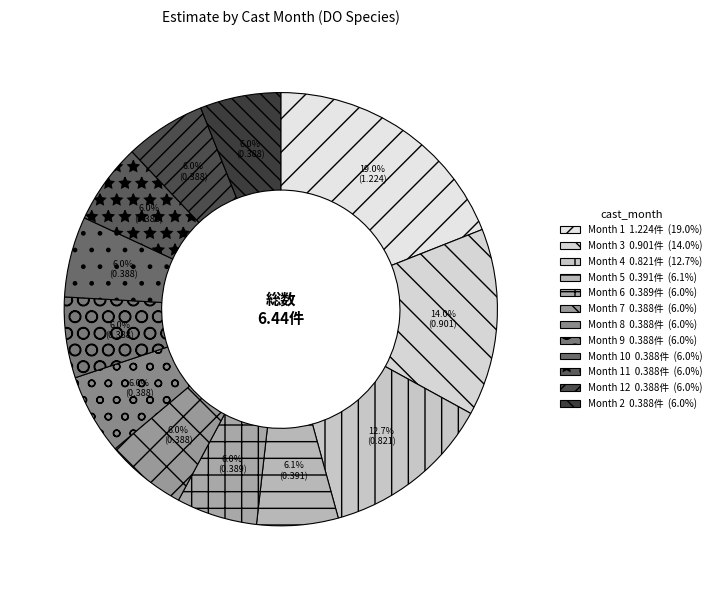

To the nearest percent, what is the difference between the largest and smallest slice percentages?

13%